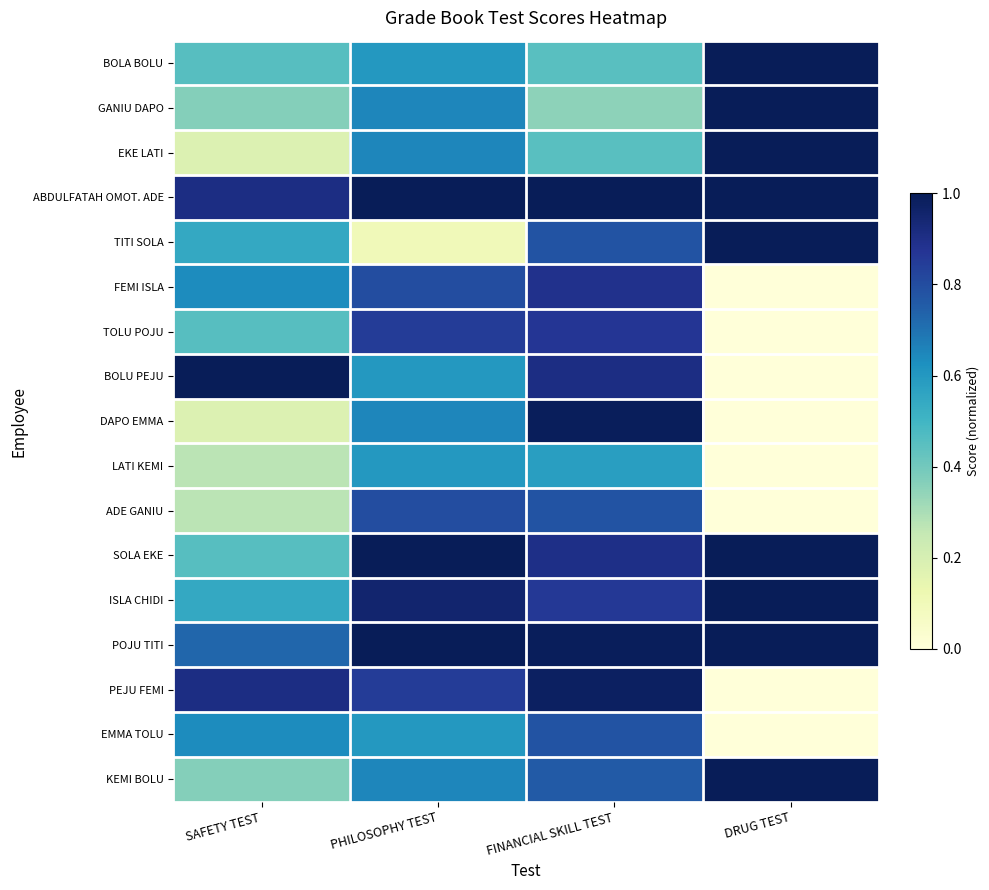

Which series has the largest range (max minus min)?

BOLU PEJU